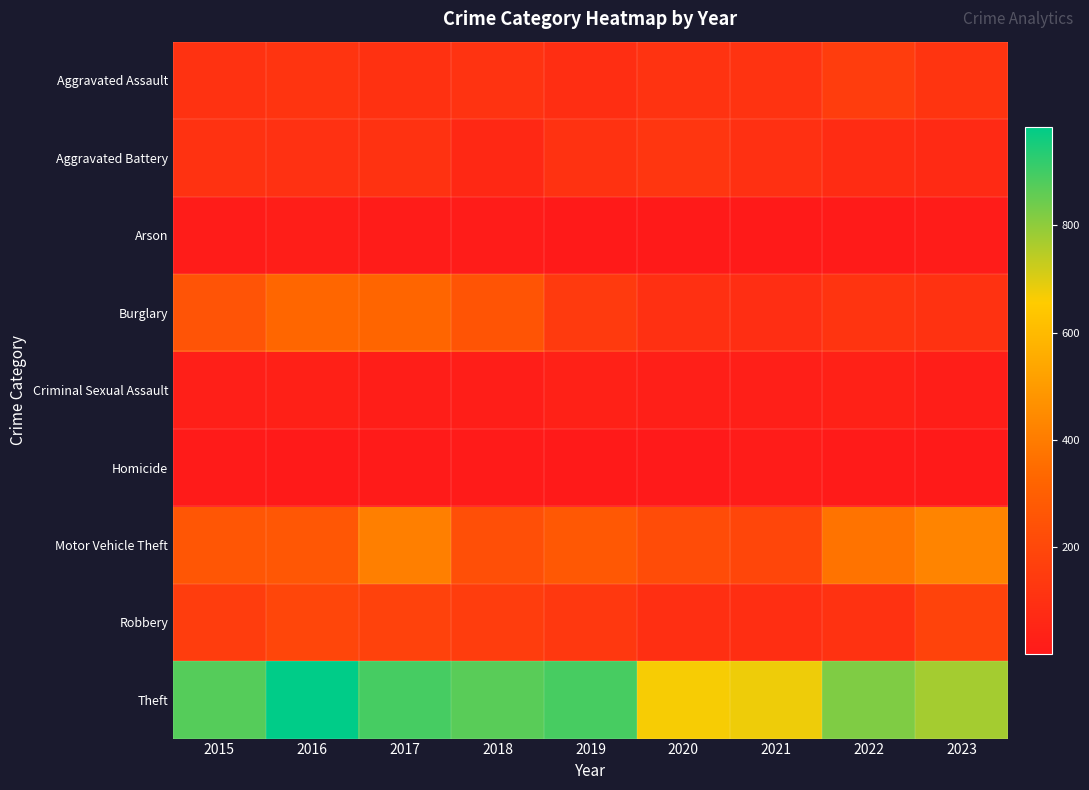

Between 2018 and 2019, which is larger?

2018